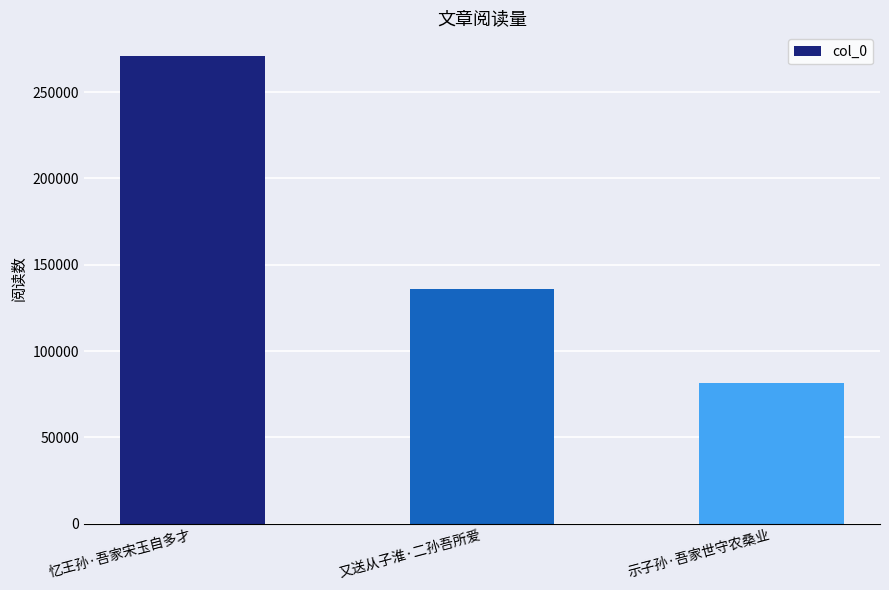

List the labels in order of value, largest first.

忆王孙·吾家宋玉自多才, 又送从子淮·二孙吾所爱, 示子孙·吾家世守农桑业